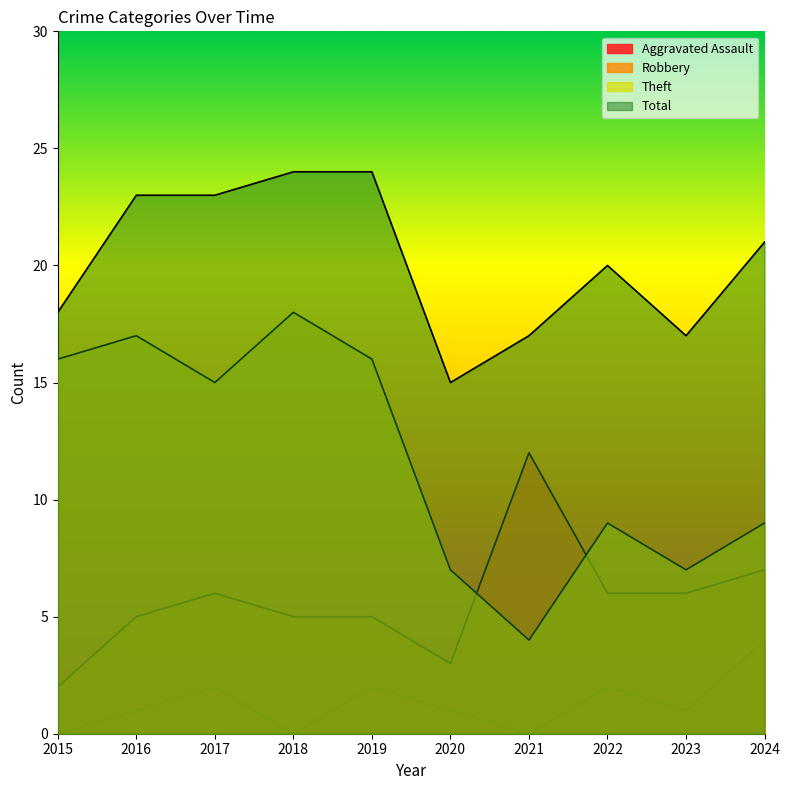

Where is the first local maximum for Robbery?

2017